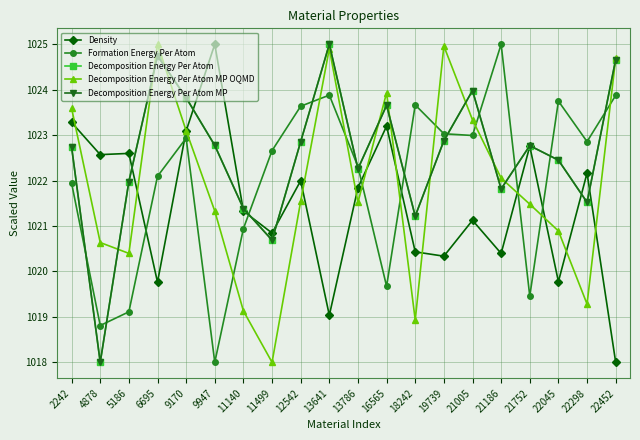

Which series ends up on top after the final intersection of Decomposition Energy Per Atom MP OQMD and Formation Energy Per Atom?

Decomposition Energy Per Atom MP OQMD